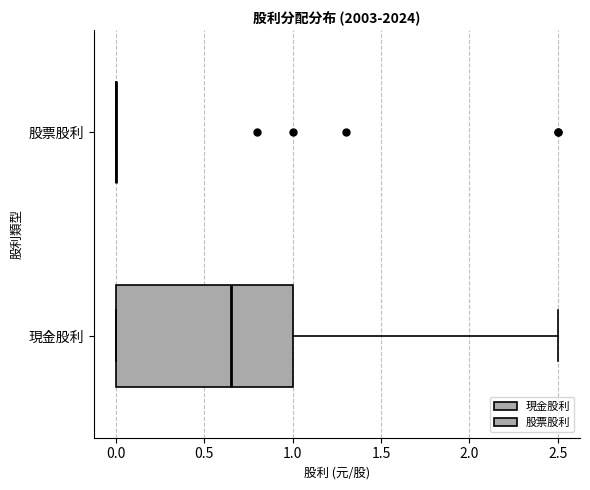

Comparing the boxes themselves (not the whiskers), which one is the widest?

現金股利